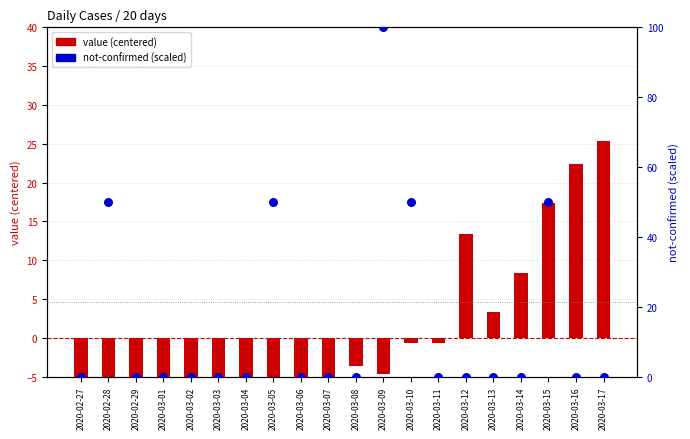

Which series contains the lowest Y value?

value (centered)